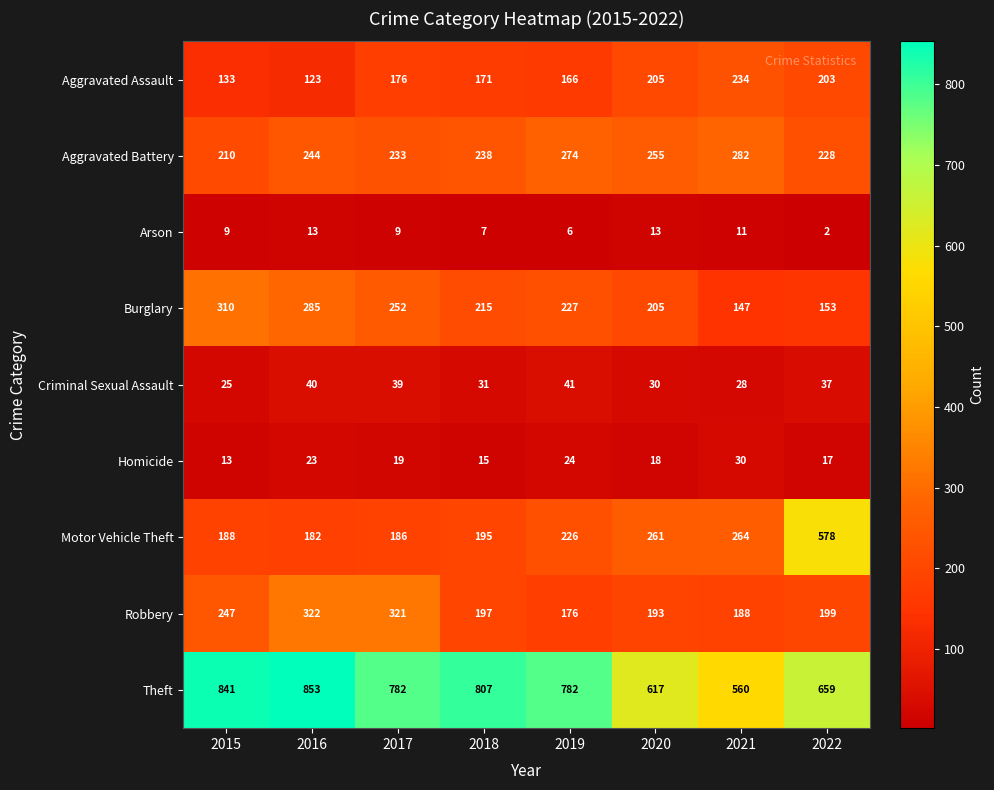

What is the average value of the Motor Vehicle Theft series?

260